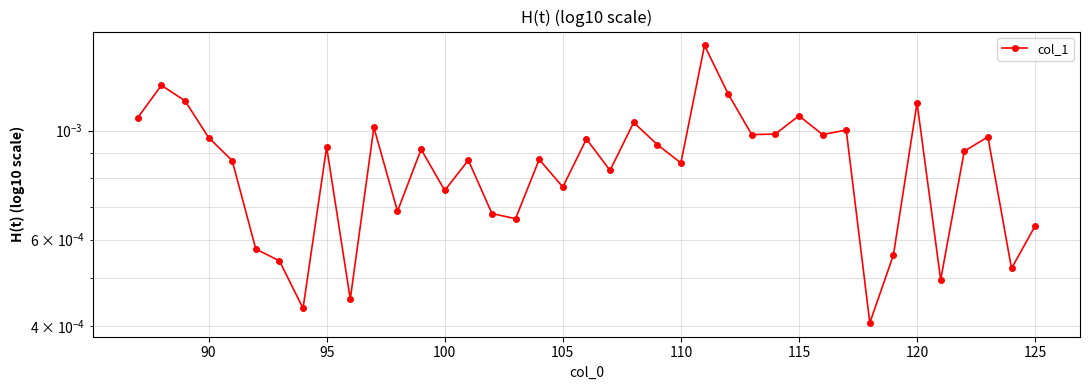

The chart shows a value of 0.0 at 120. True or false?

False